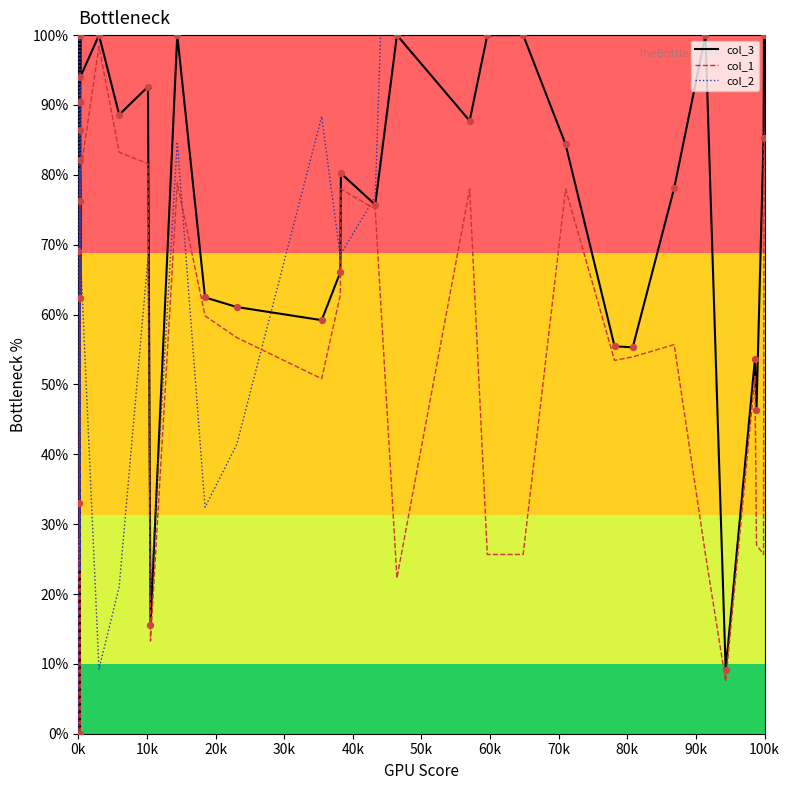

What are all the series names shown in the legend?

col_3, col_1, col_2